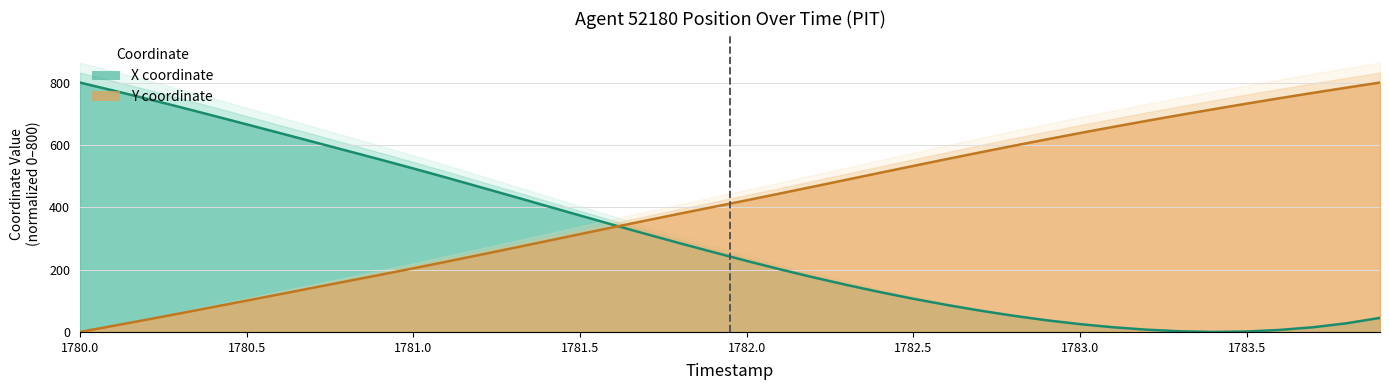

What is the difference between the Y values at 1783.0 and 1782.5?

105.4